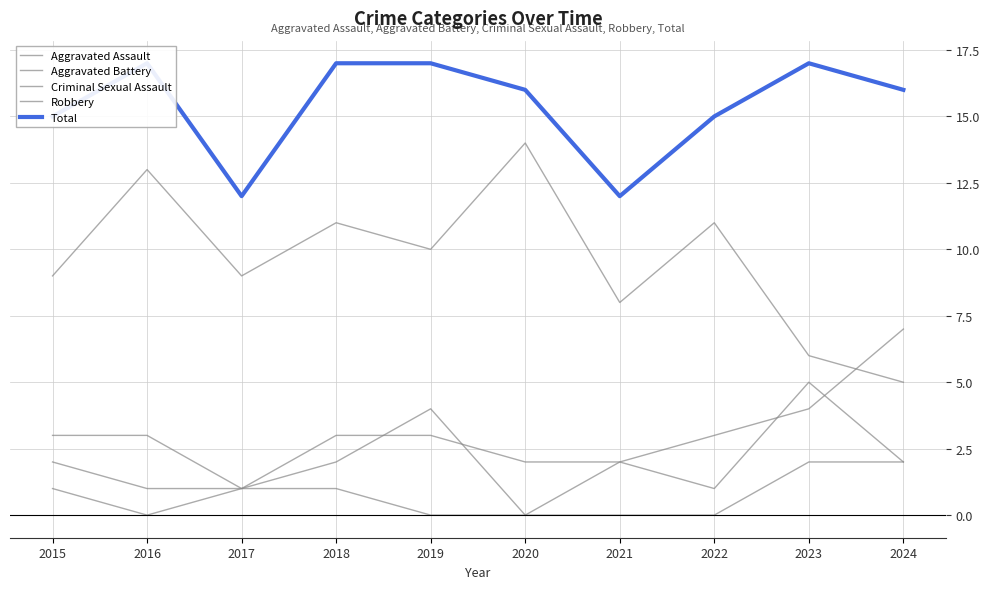

Is the value of Total at 2017 greater than the value of Criminal Sexual Assault at 2017?

Yes